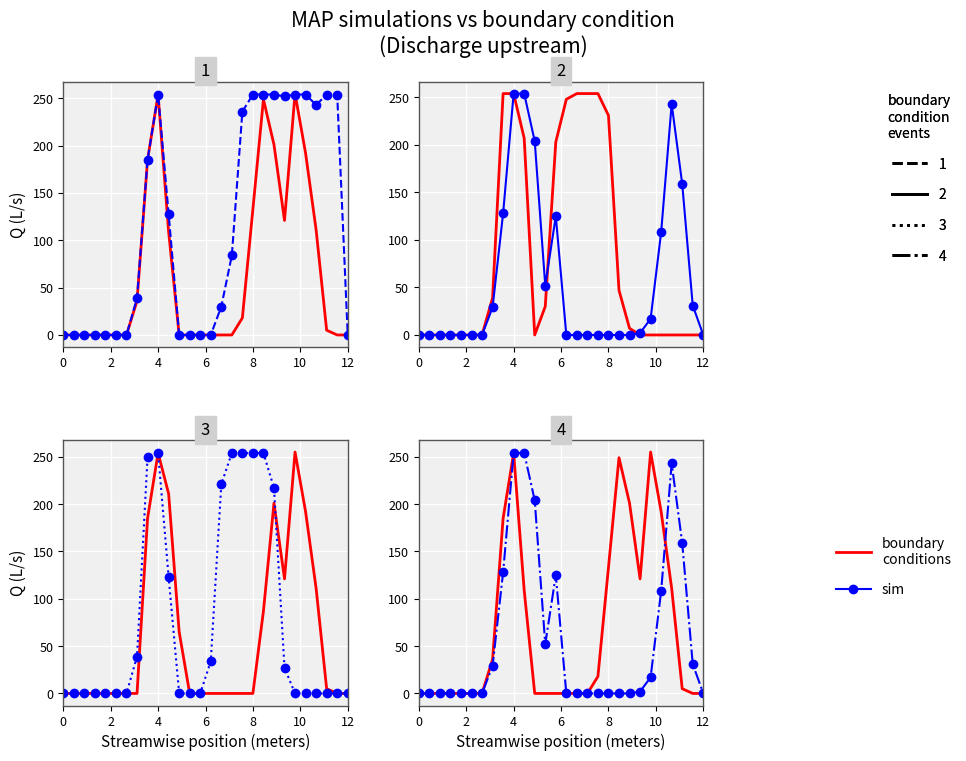

Rank the series by their average value, from lowest to highest.

sim, boundary conditions